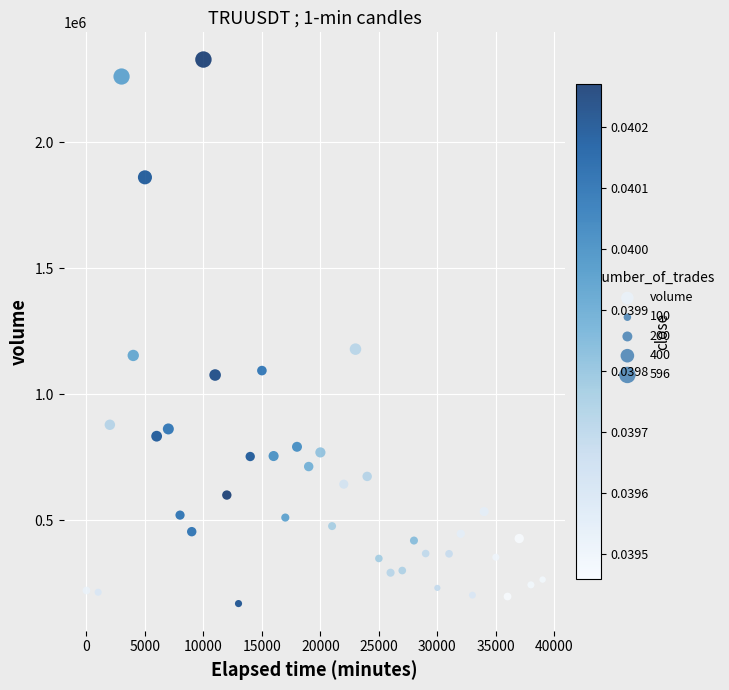

What is the range of Y values (max minus min)?

2159106